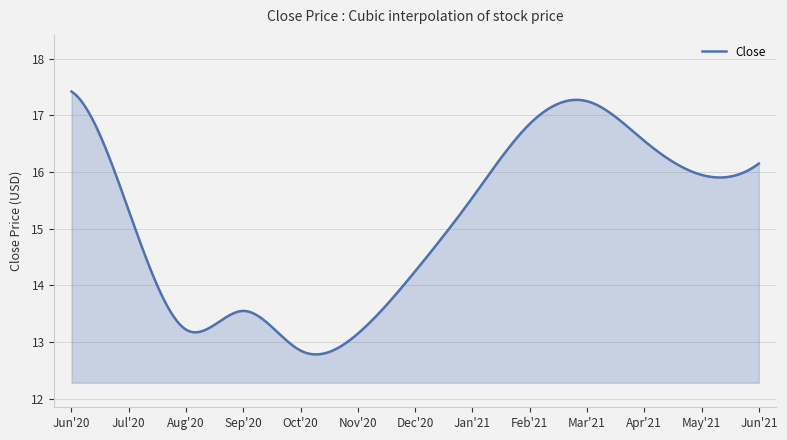

What is the difference between the maximum and minimum values?

4.6